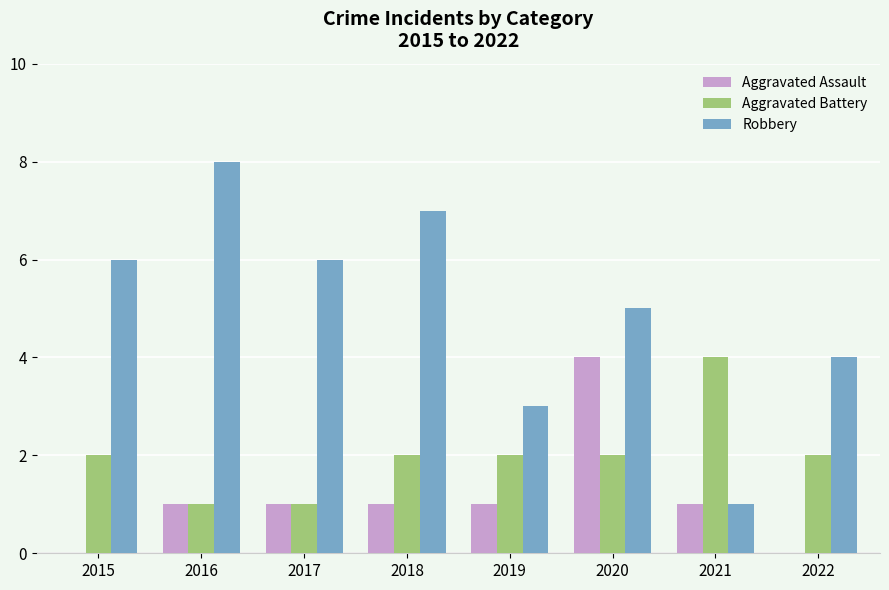

What is the maximum value shown in the chart?

8